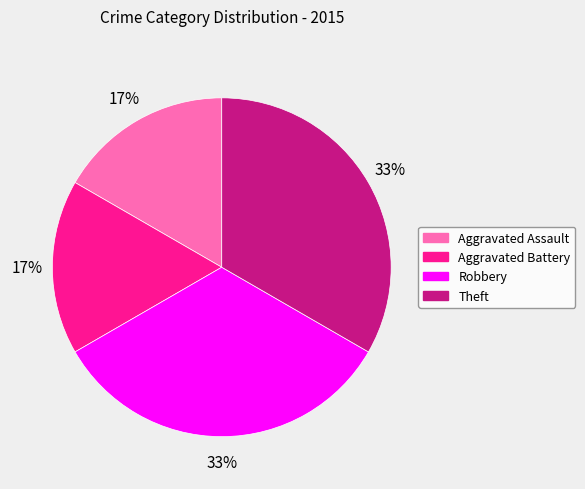

The Robbery slice represents 20% of the pie. True or false?

False